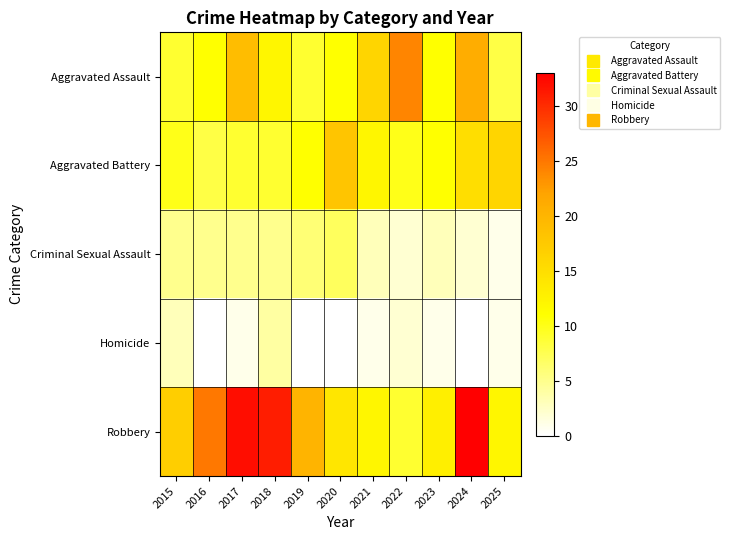

At how many categories does at least one series exceed 14?

10